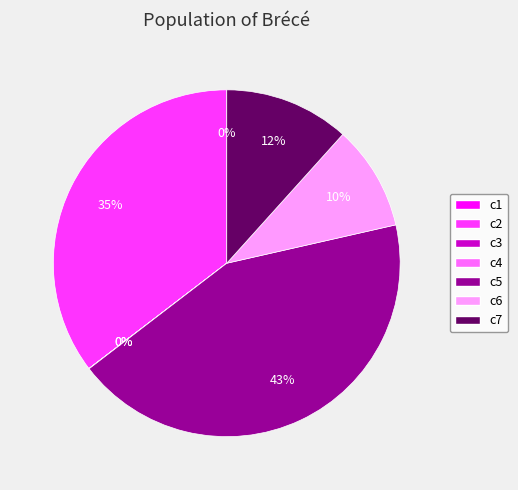

Do c5 and c6 together represent more than half of the pie?

Yes